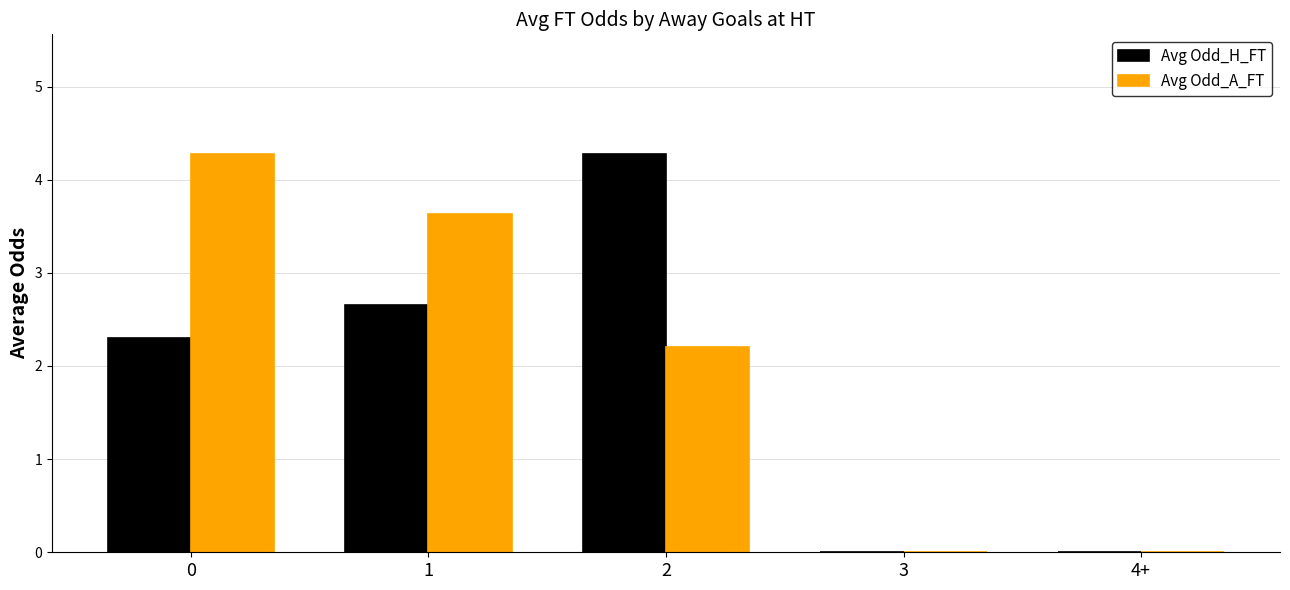

Reading right to left, transcribe all the data shown in this chart.

Avg Odd_H_FT: 0.0	0.0	4.3	2.7	2.3
Avg Odd_A_FT: 0.0	0.0	2.2	3.6	4.3